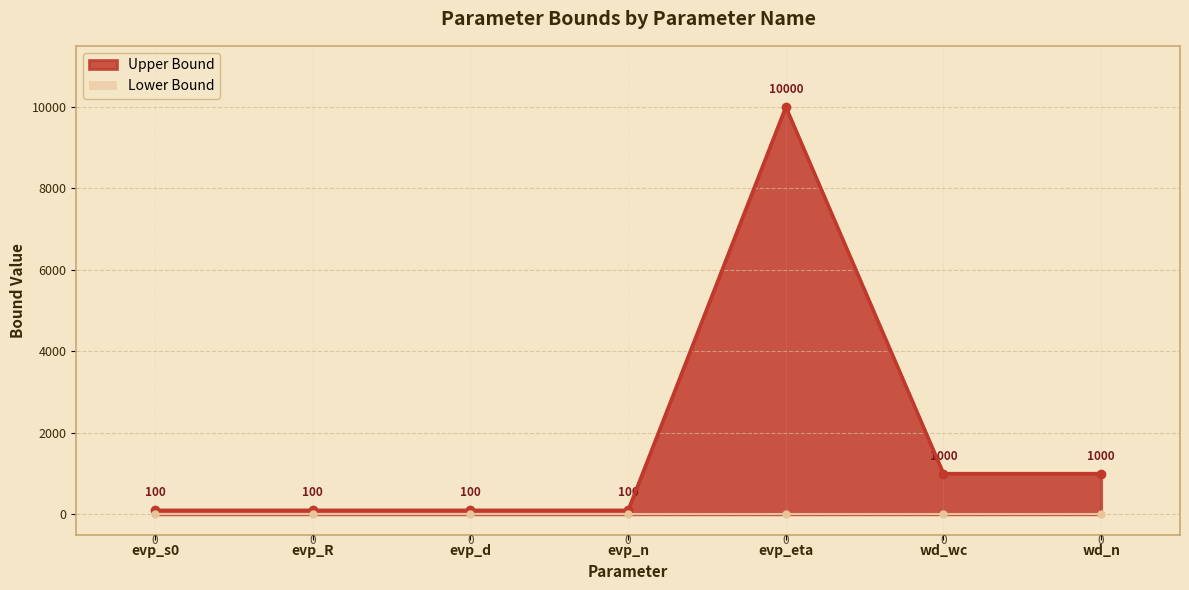

What is the average value?

1771